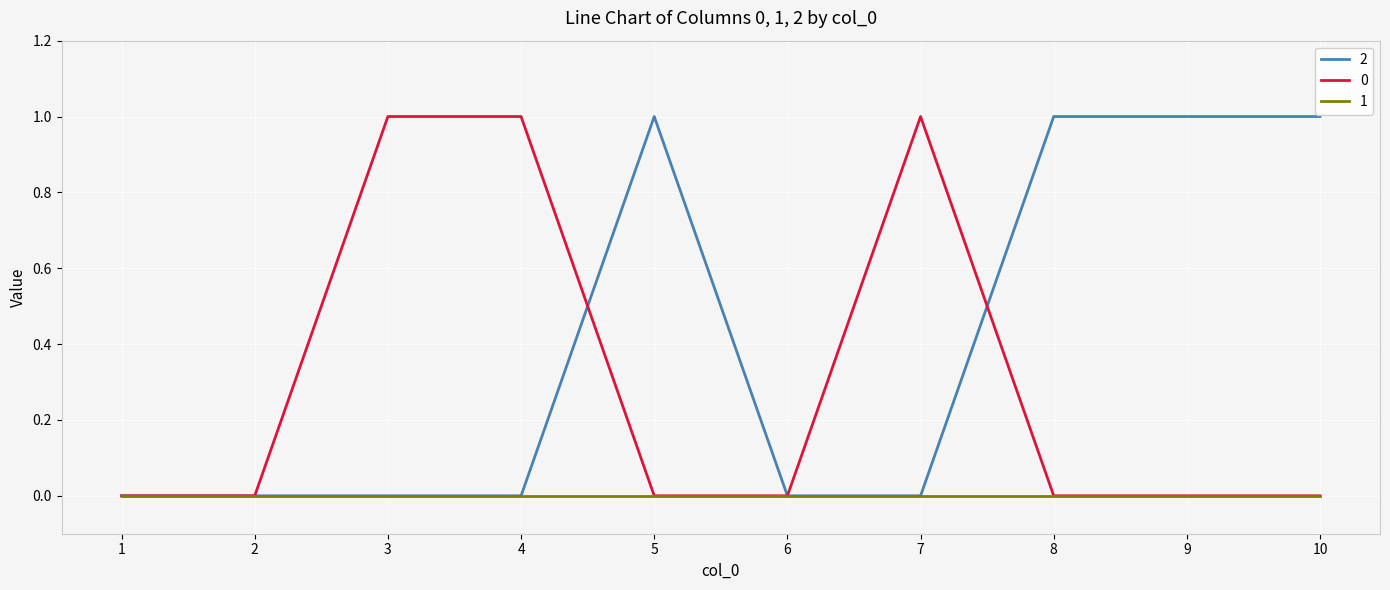

Does the chart display data point markers on the line(s)?

No